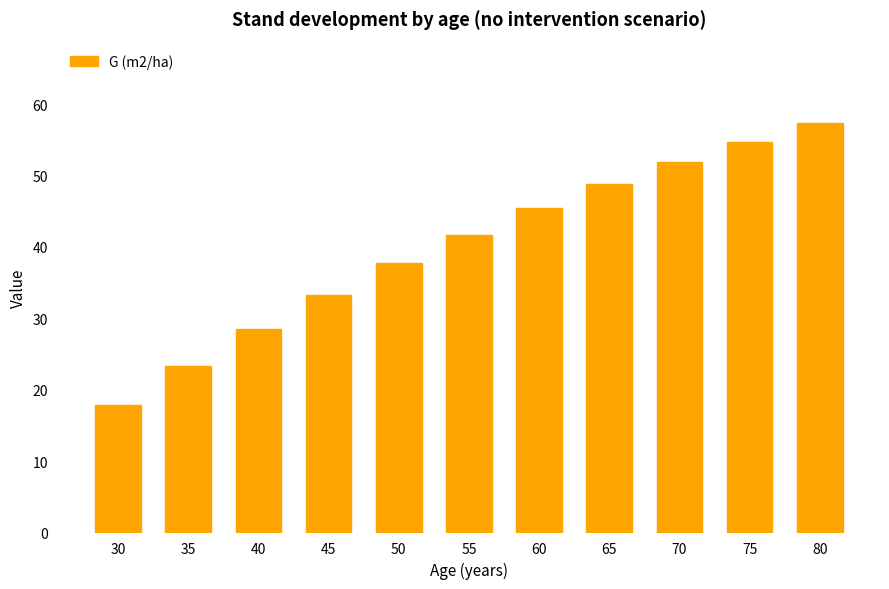

What is the sum of all values?

440.6